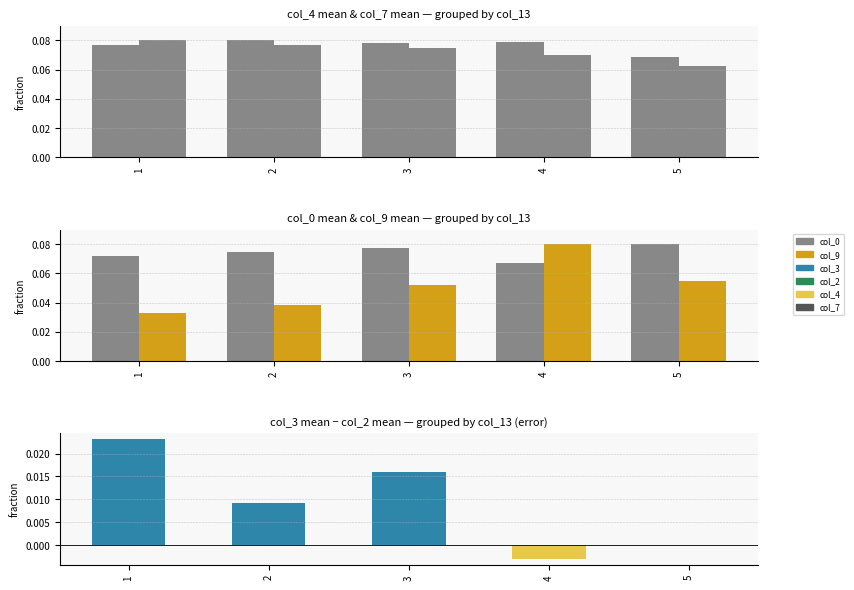

Where is col_3 - col_2 nearest to the value 0?

5